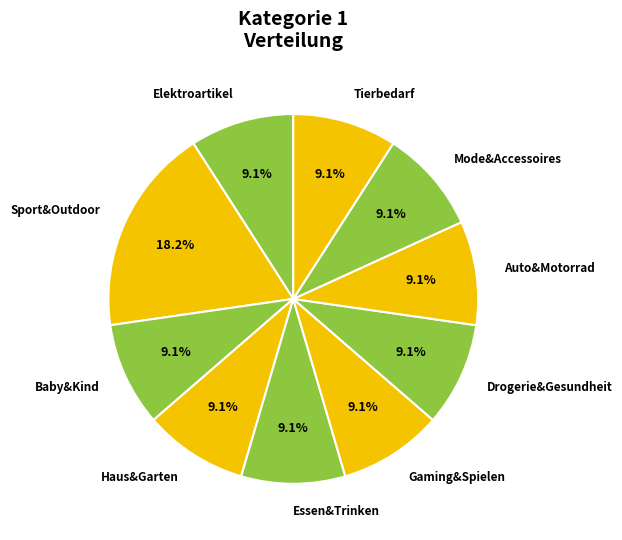

Is there any slice that represents more than half of the pie?

No